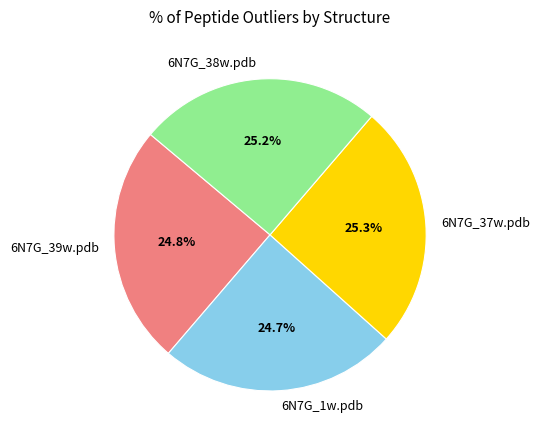

Approximately how many times larger is the value at 6N7G_38w.pdb compared to 6N7G_39w.pdb?

1.0